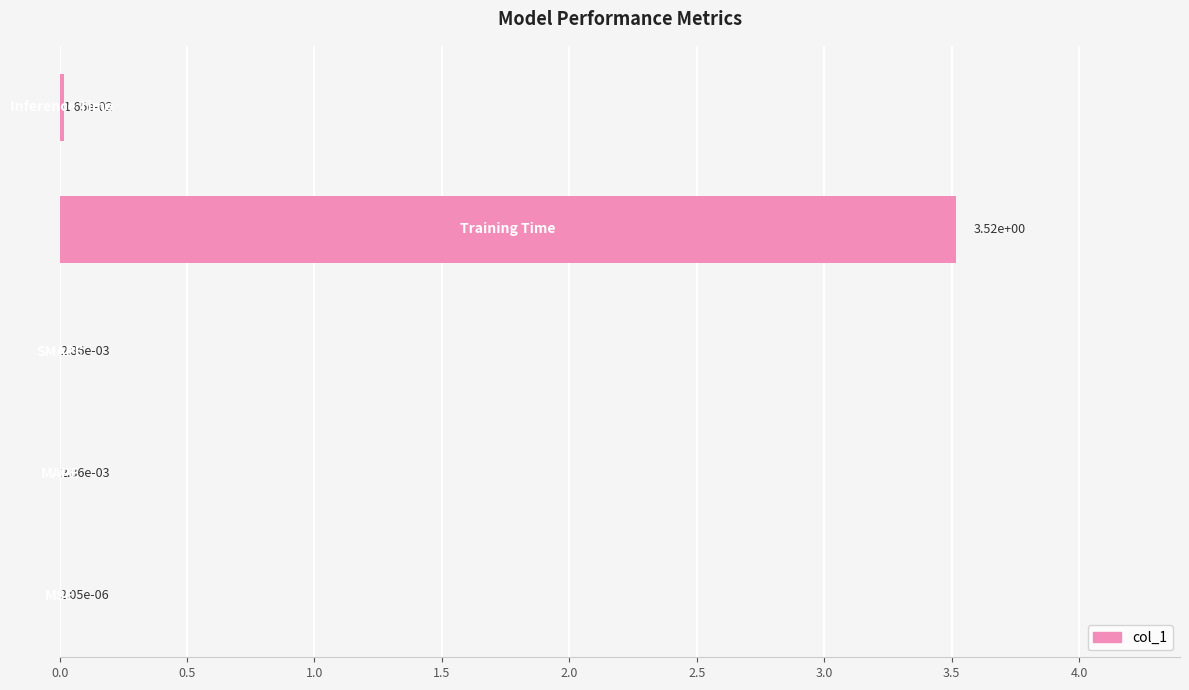

What is the maximum value shown in the chart?

3.5